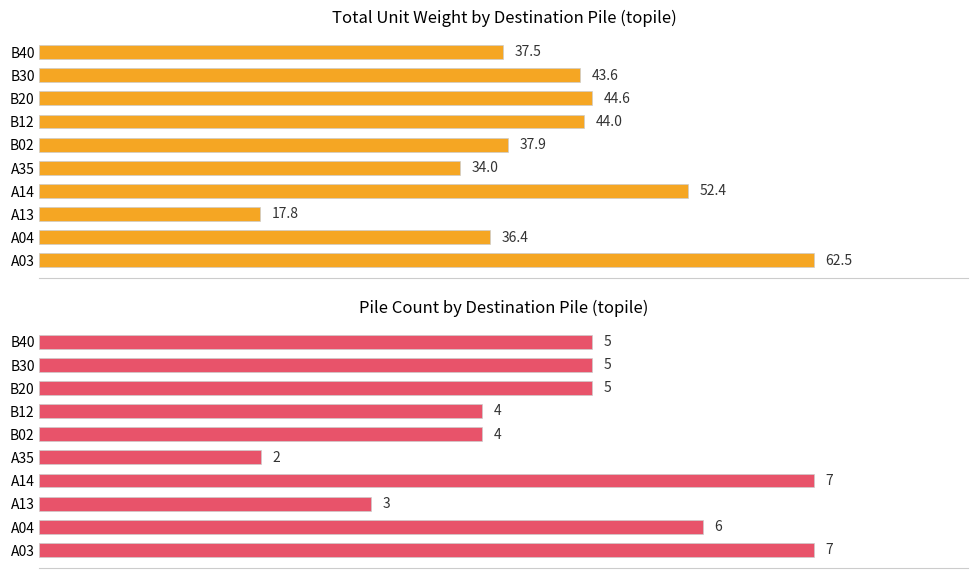

Which series has the largest range (max minus min)?

Total unitw (normalized)